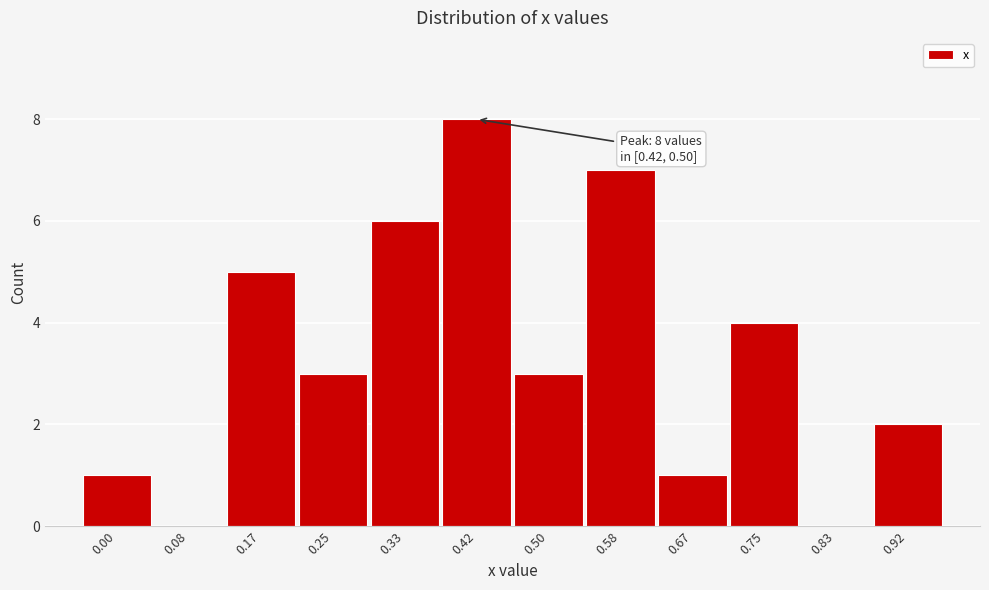

Reading left to right, extract all data points from this chart.

0.00=1	0.08=0	0.17=5	0.25=3	0.33=6	0.42=8	0.50=3	0.58=7	0.67=1	0.75=4	0.83=0	0.92=2